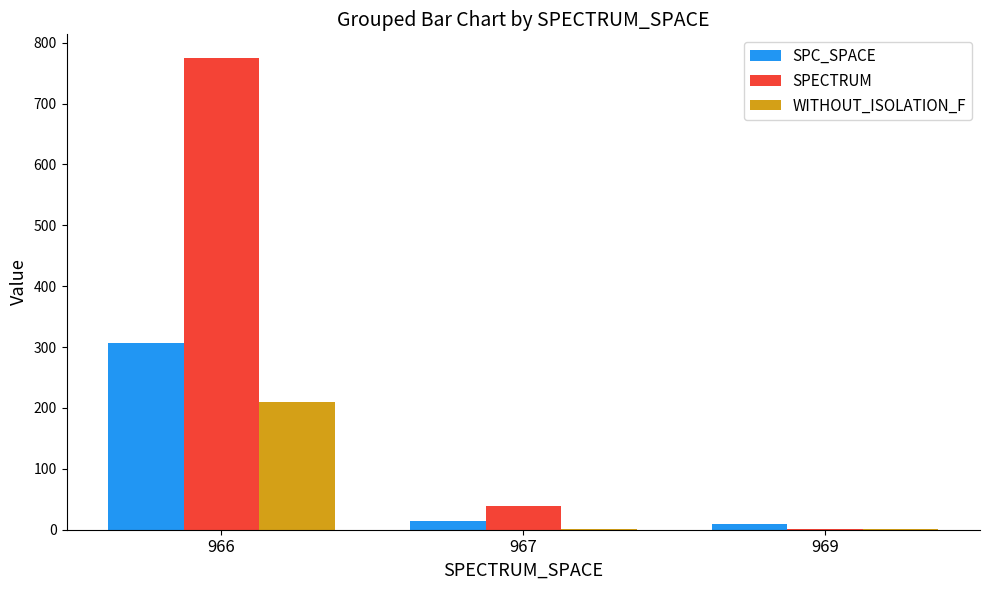

What is the maximum value shown in the chart?

775